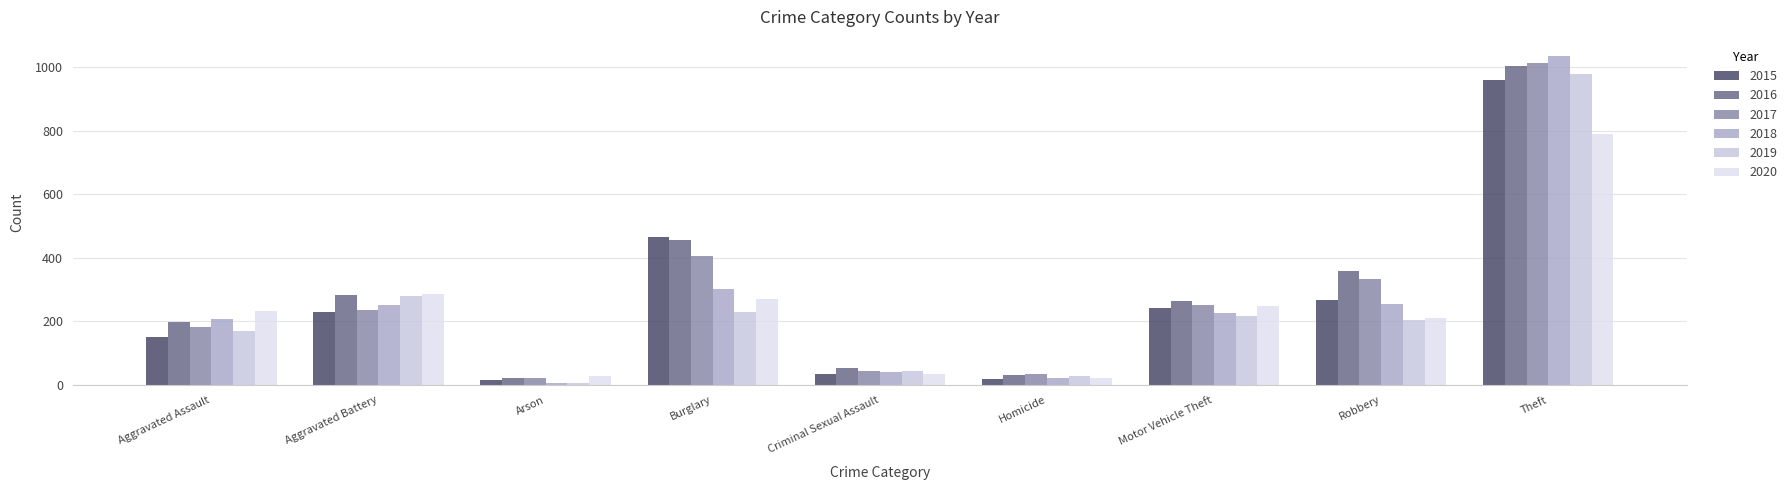

At how many categories does at least one series exceed 117?

6